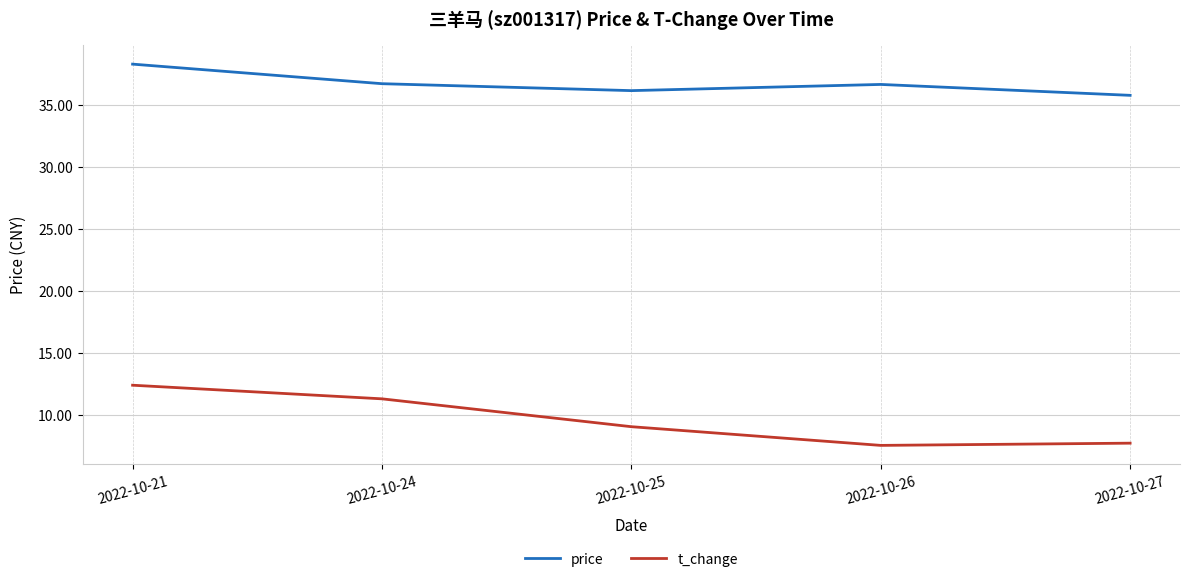

Is the value of price at 2022-10-24 greater than the value of t_change at 2022-10-27?

Yes